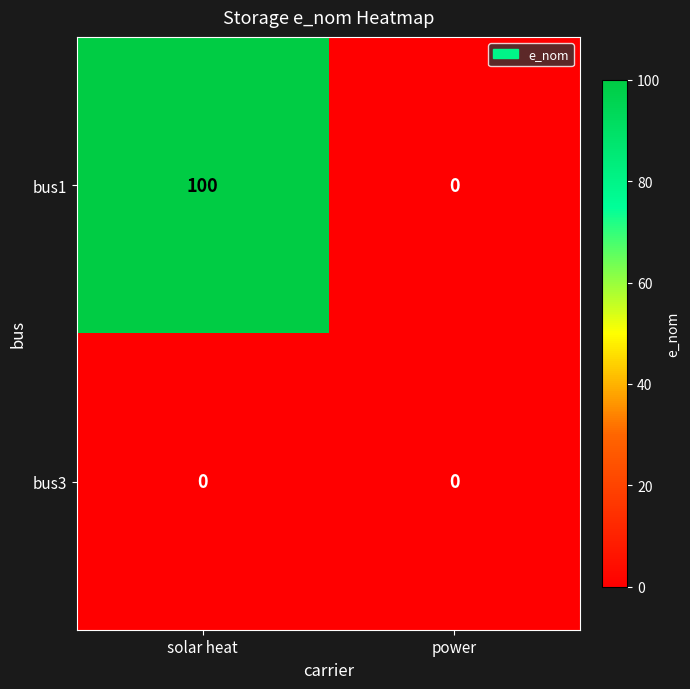

At which category is the sum across all series the highest?

solar heat